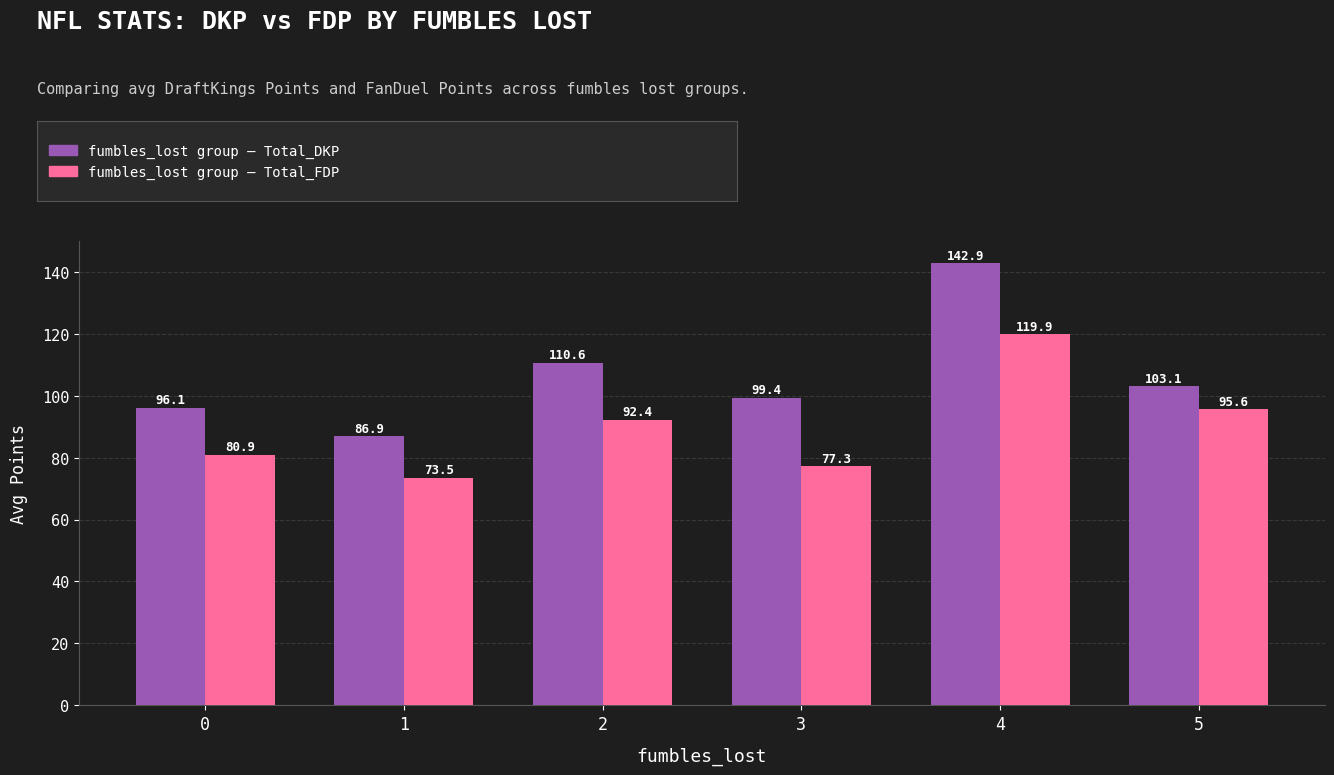

At which category is the sum across all series the highest?

4